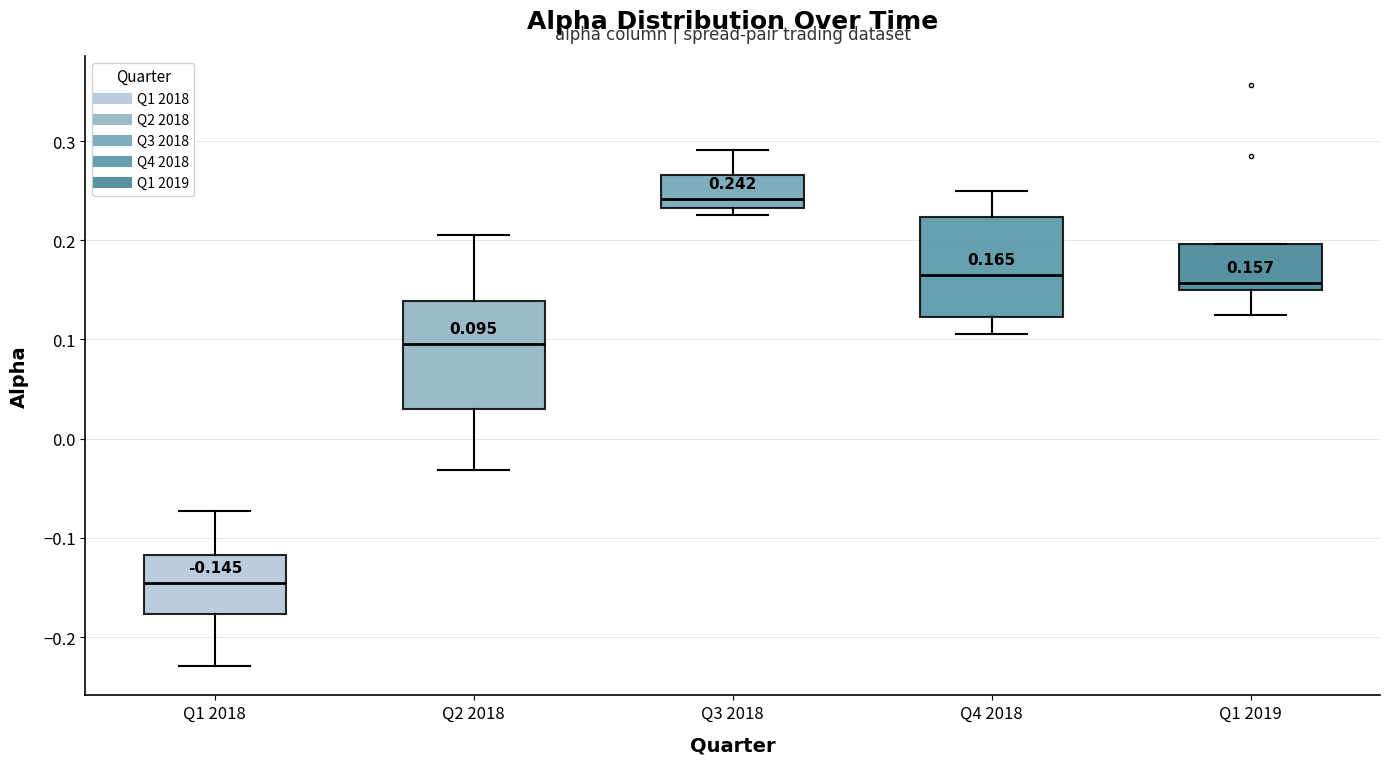

Which box's median line is the lowest?

Q1 2018